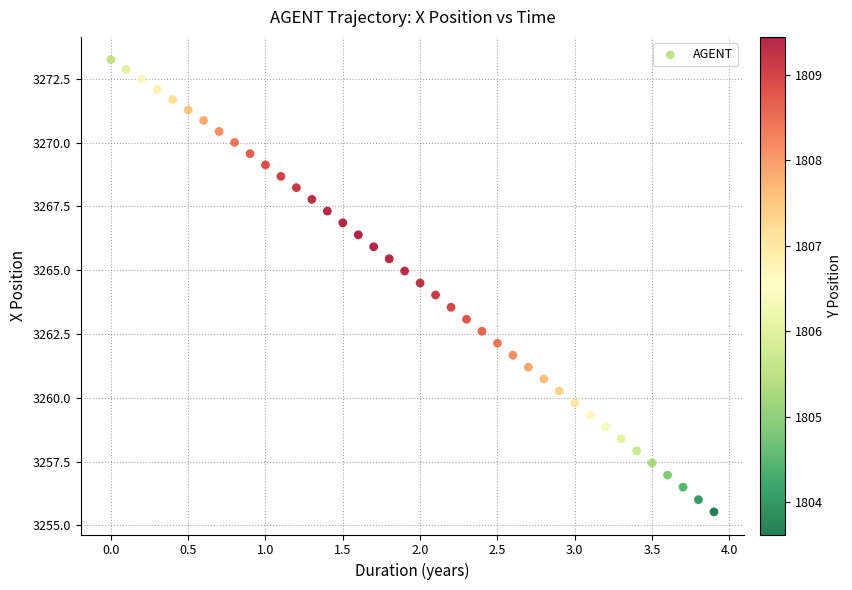

What is the range of X values (max minus min)?

3.9